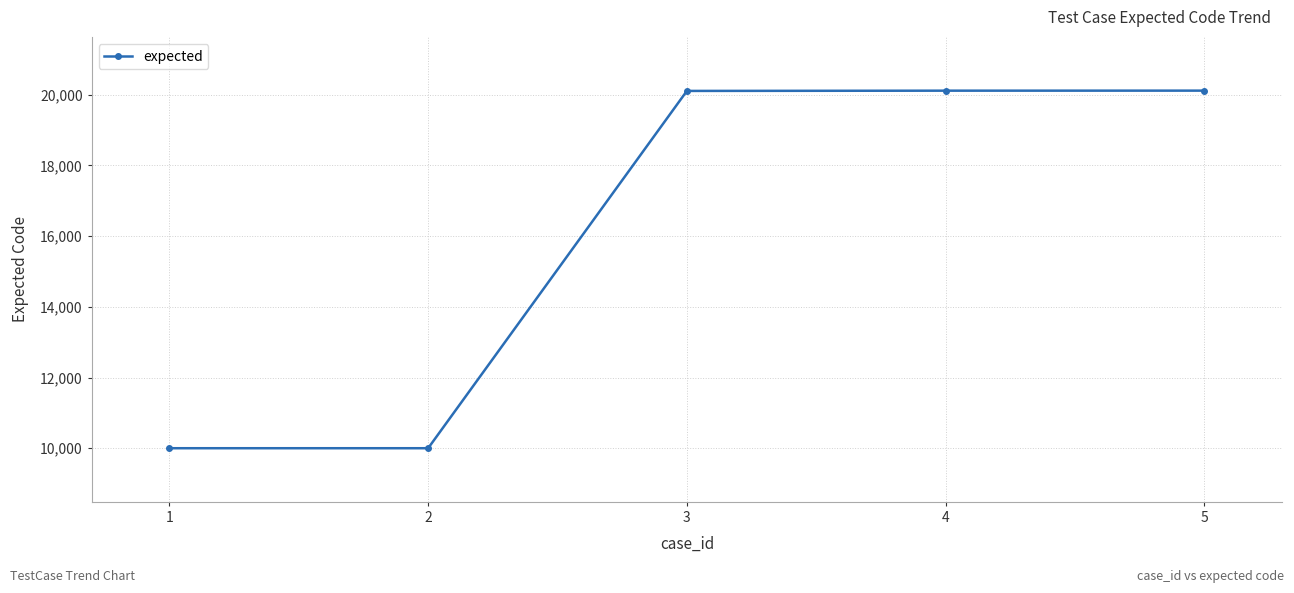

True or false: the data shows 20117 at 5.

True